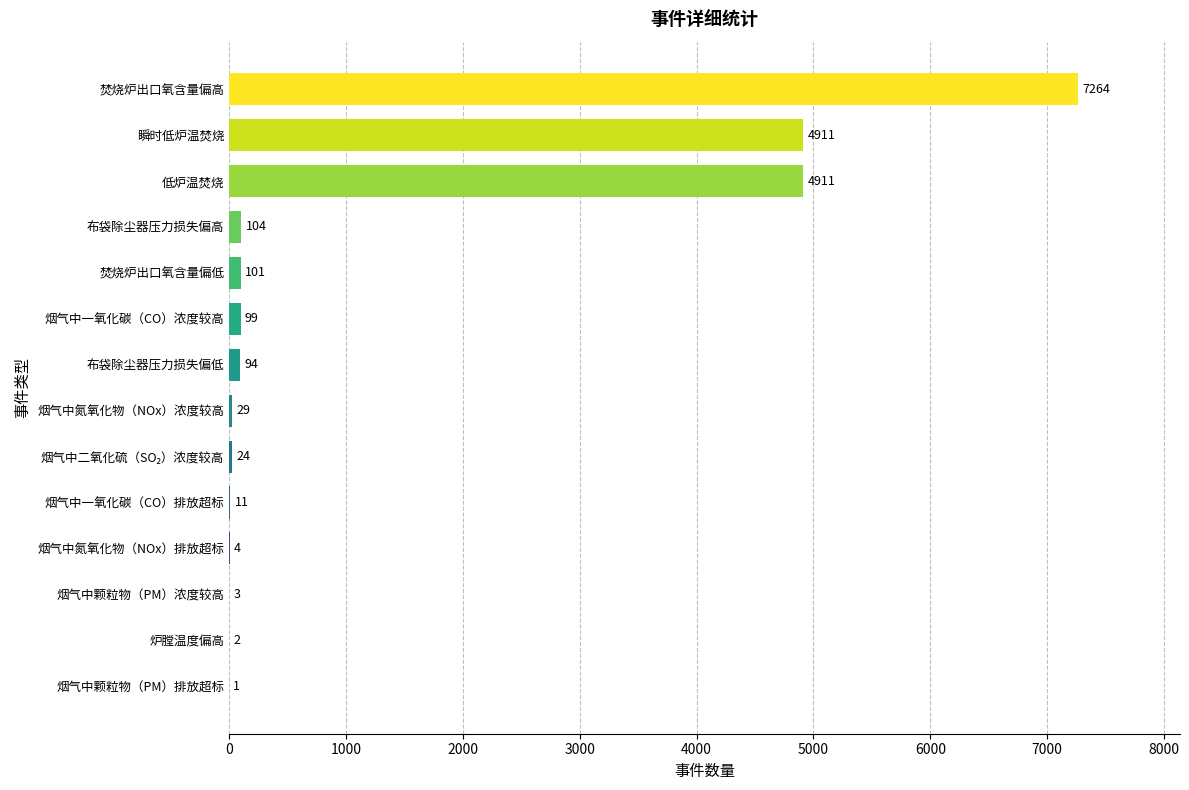

How many series are shown in this chart?

1